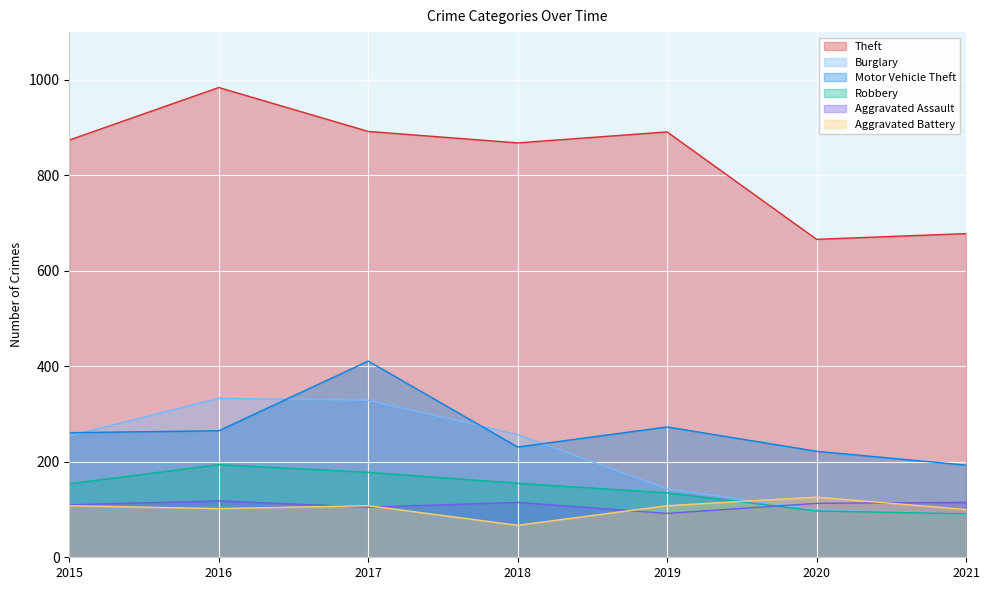

What is the value of the Theft point at the 1st from the left?

874